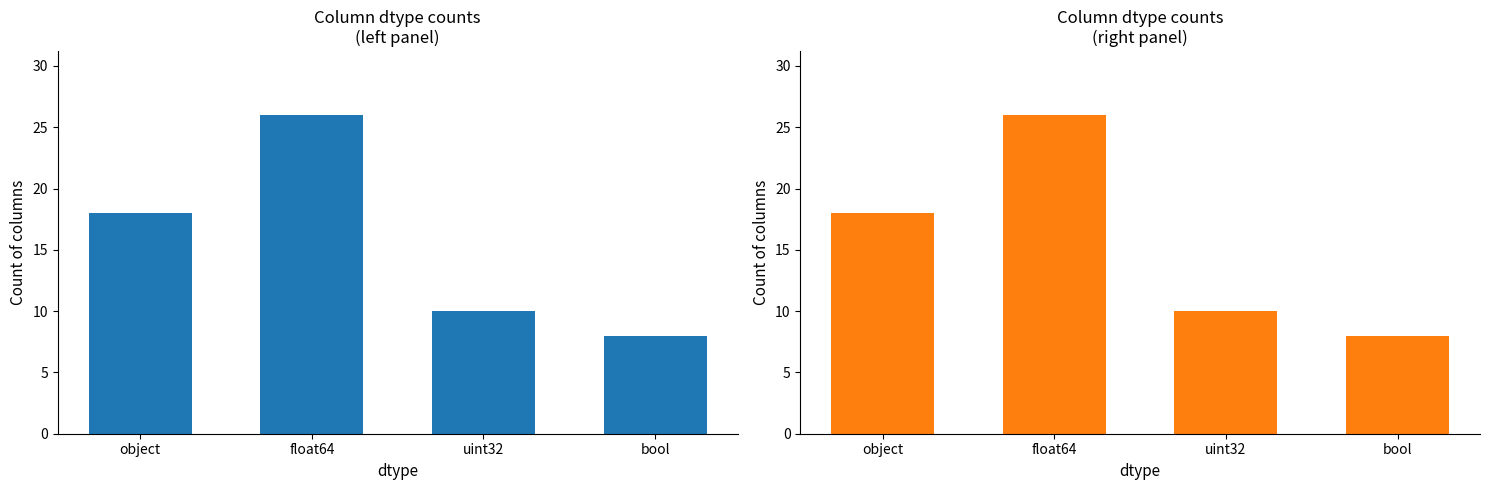

Reading right to left, transcribe all the data shown in this chart.

object: 8	10	26	18
float64: 8	10	26	18